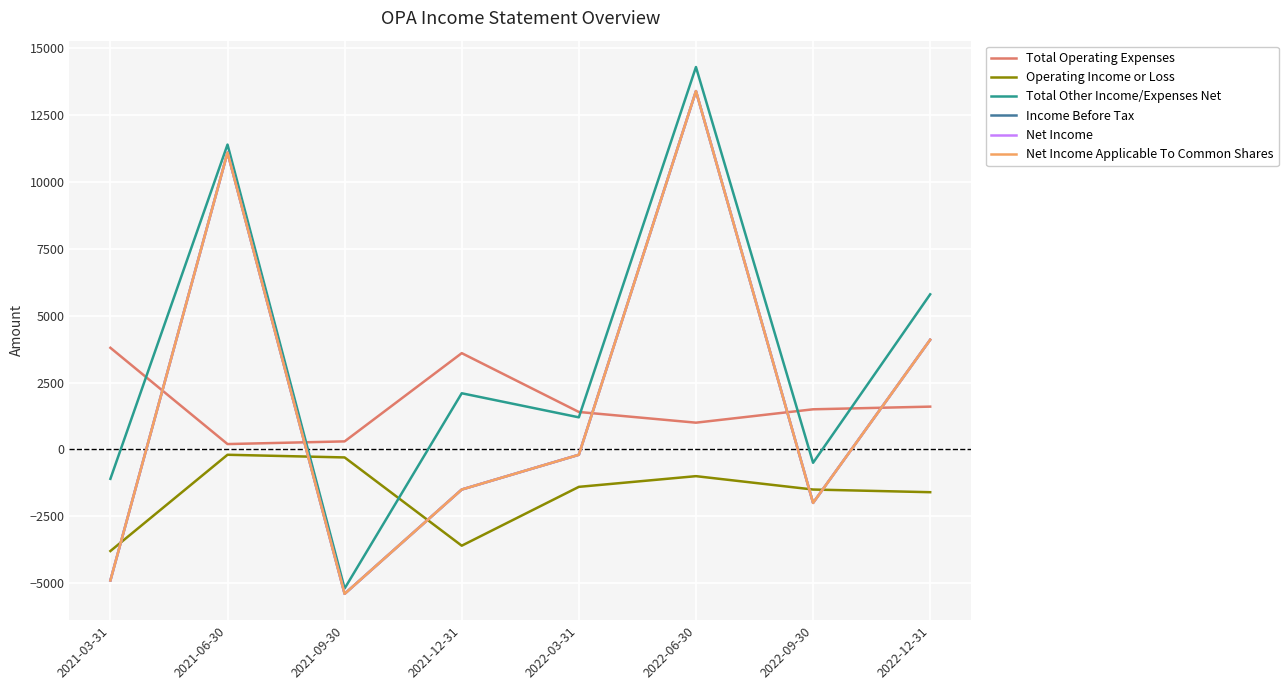

Does the chart have visible grid lines?

Yes